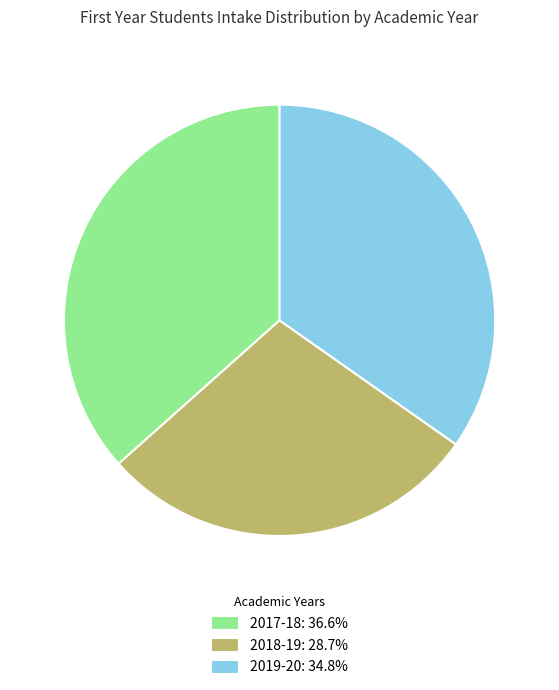

Is 2017-18 the majority of the pie?

No